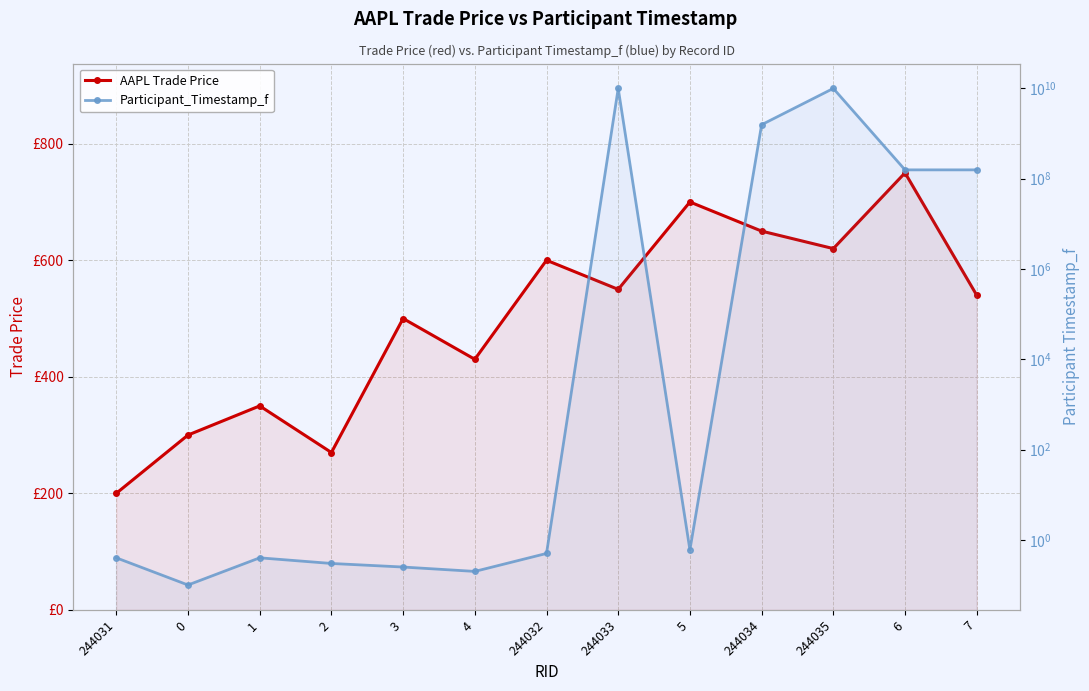

What is the label of the 6th point from the left?

4